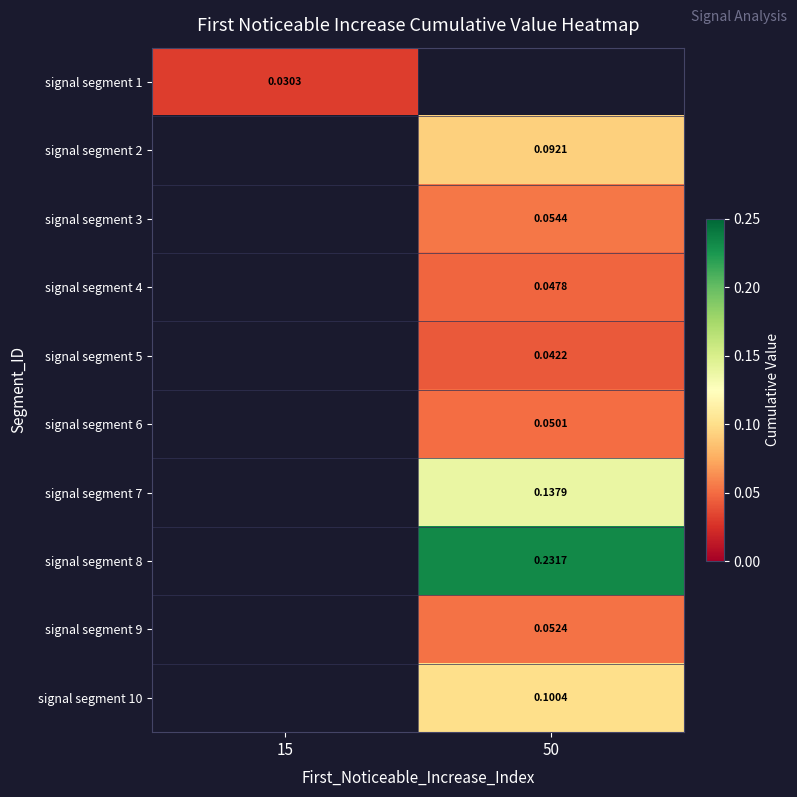

How many data points in signal segment 7 are above 0?

1